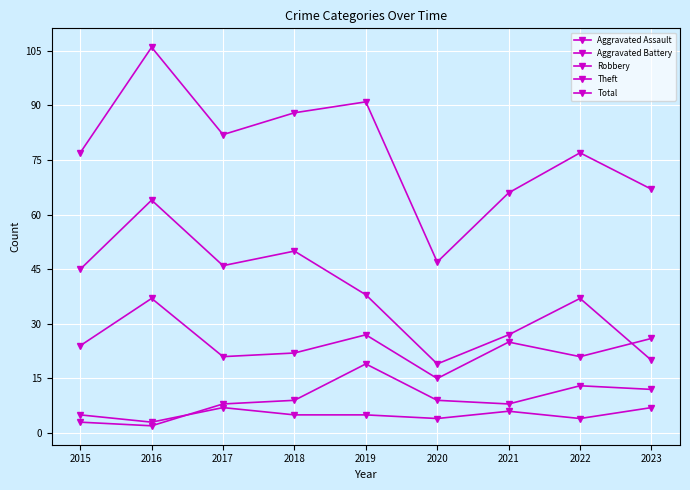

Does the chart have visible grid lines?

Yes